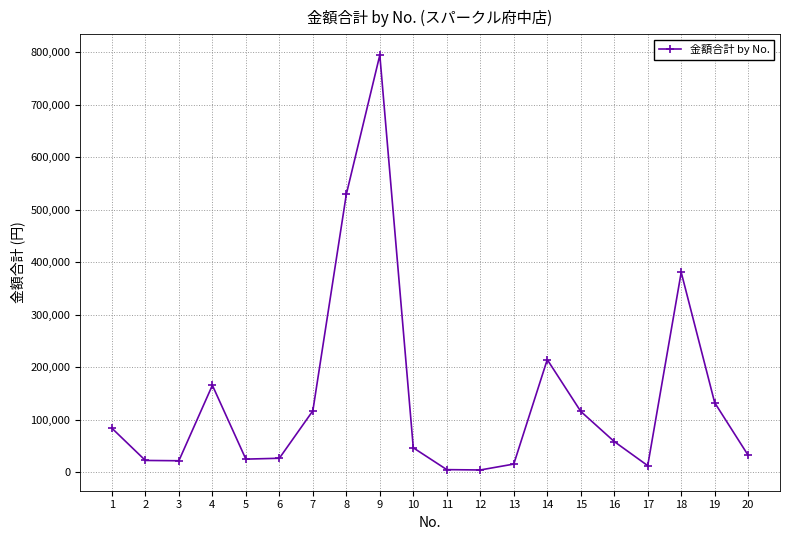

How many data points are less than 58044?

10